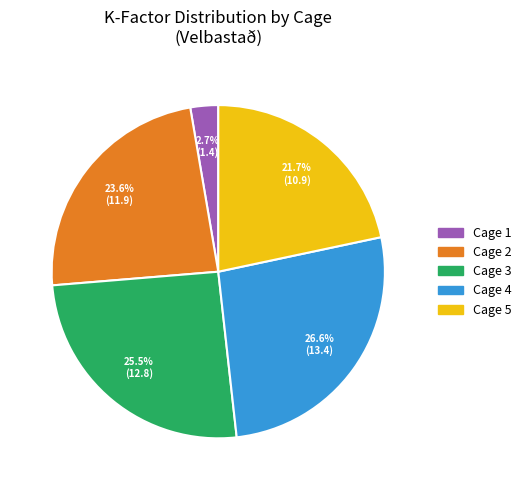

Is there any slice that represents more than half of the pie?

No